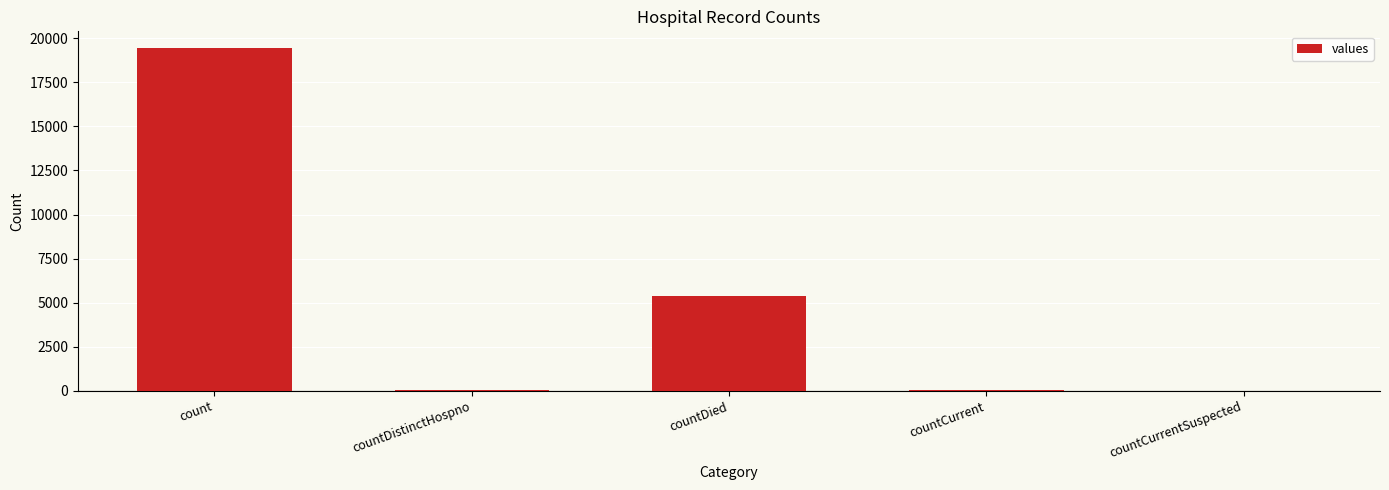

What is the average value?

4975